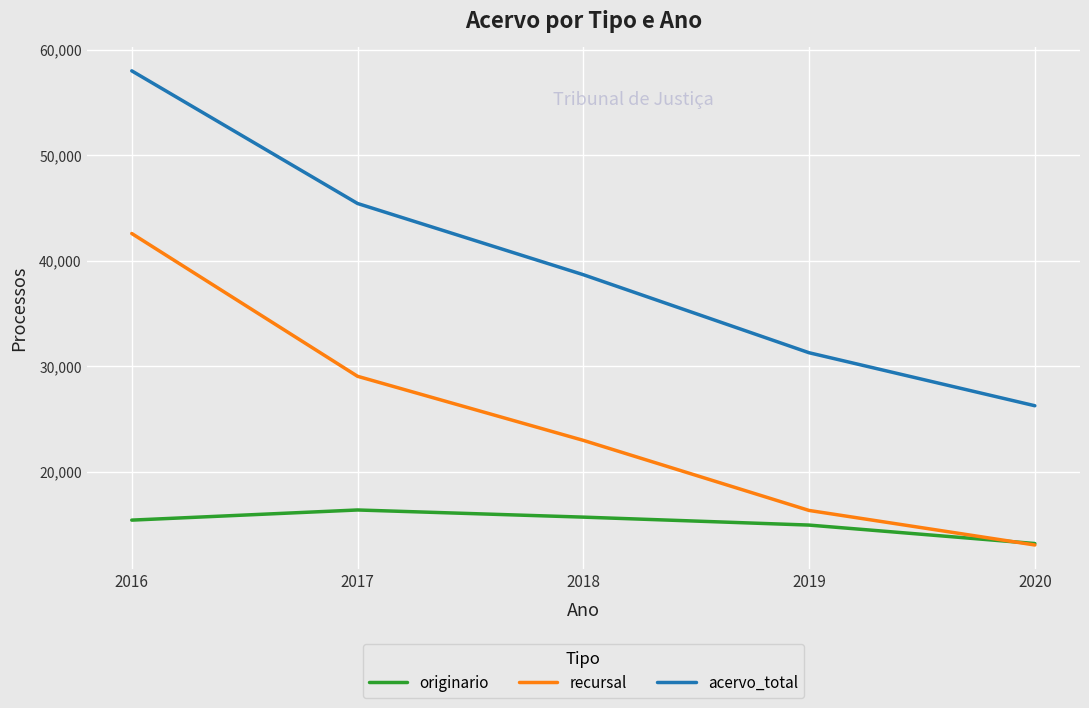

What is the difference between the highest and lowest values at 2016?

42579